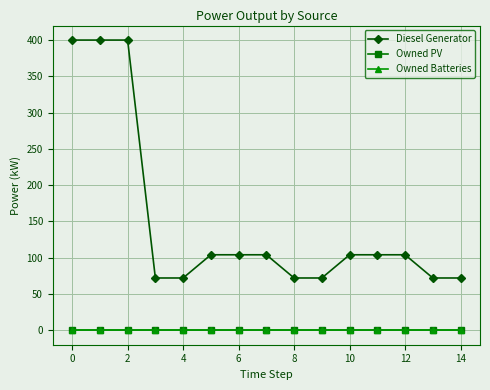

Does the chart have visible grid lines?

Yes